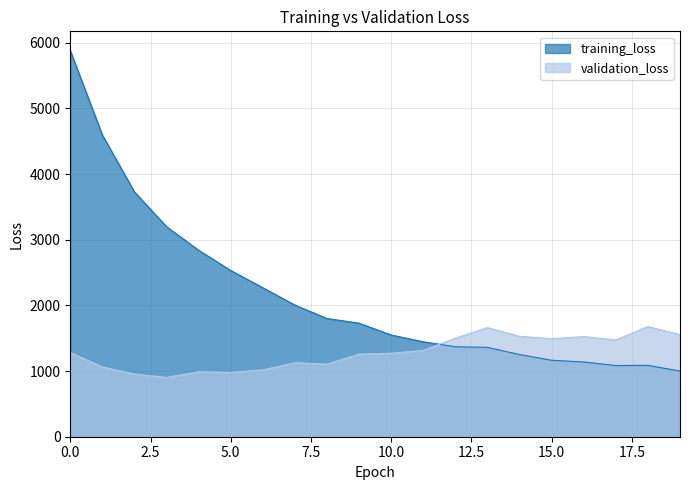

At which label does validation_loss reach its peak?

18